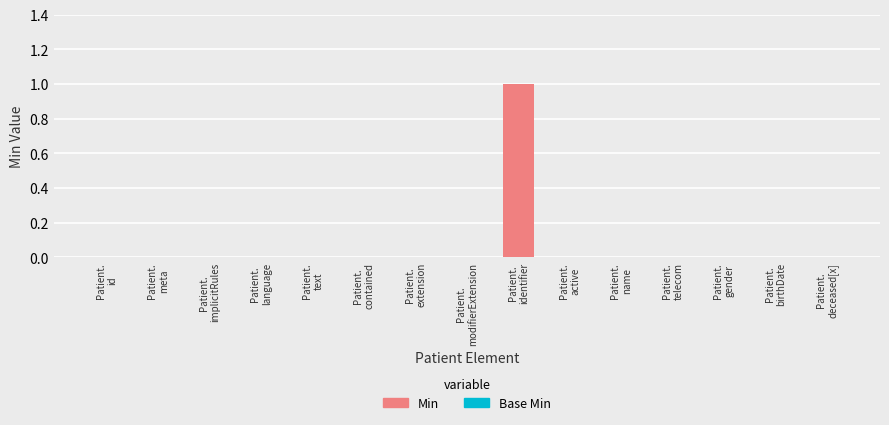

Are the bars horizontal?

No